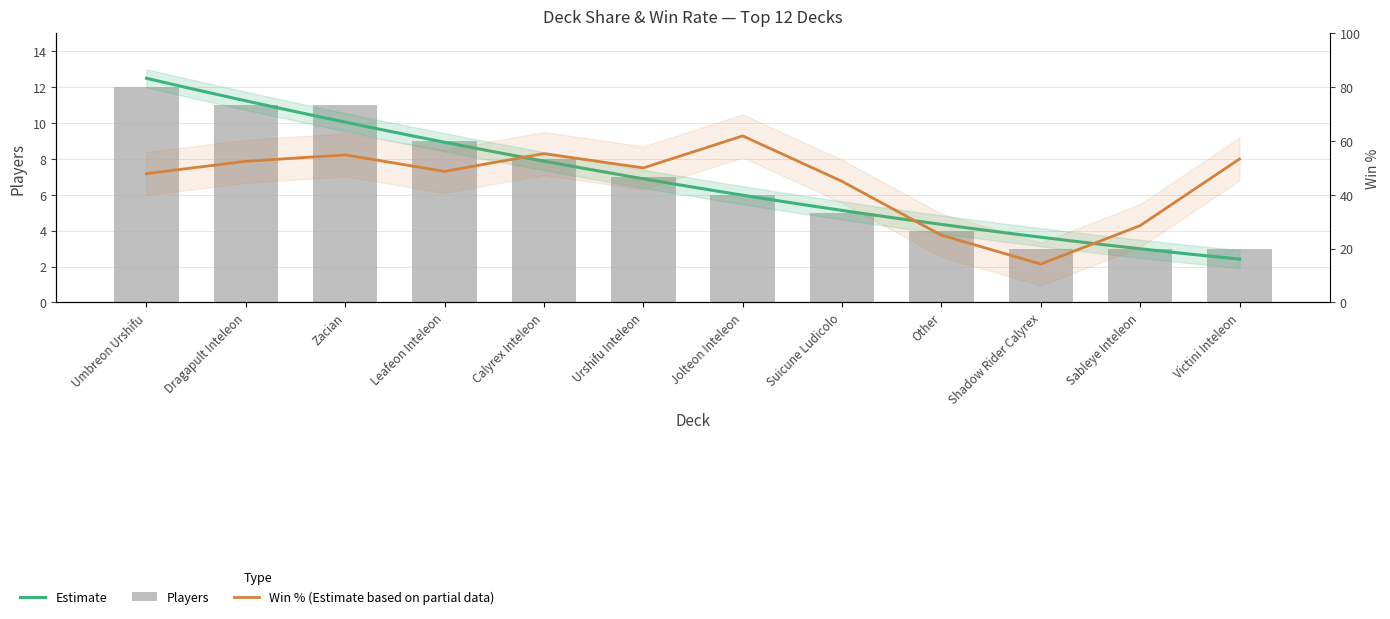

The chart shows a value of 11 at Zacian. True or false?

True